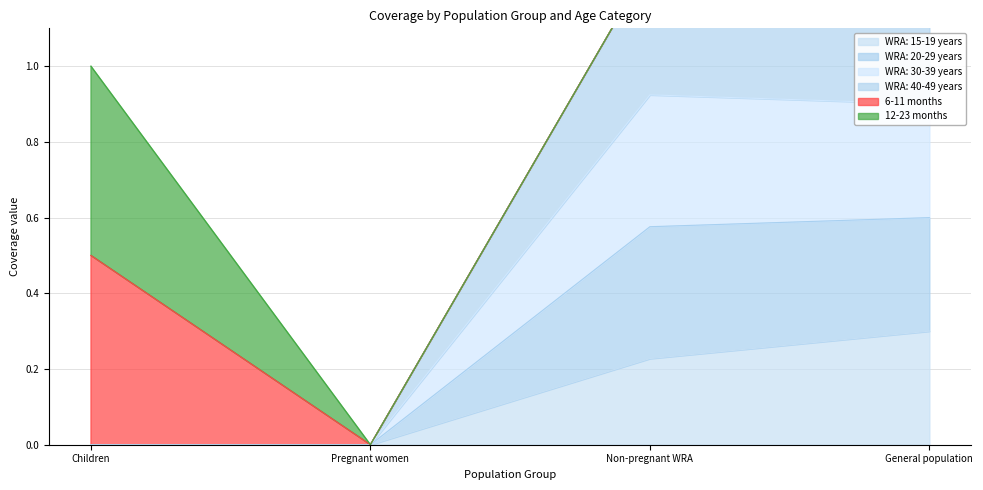

Is it true that WRA: 15-19 years equals 0.1 at Non-pregnant WRA?

False